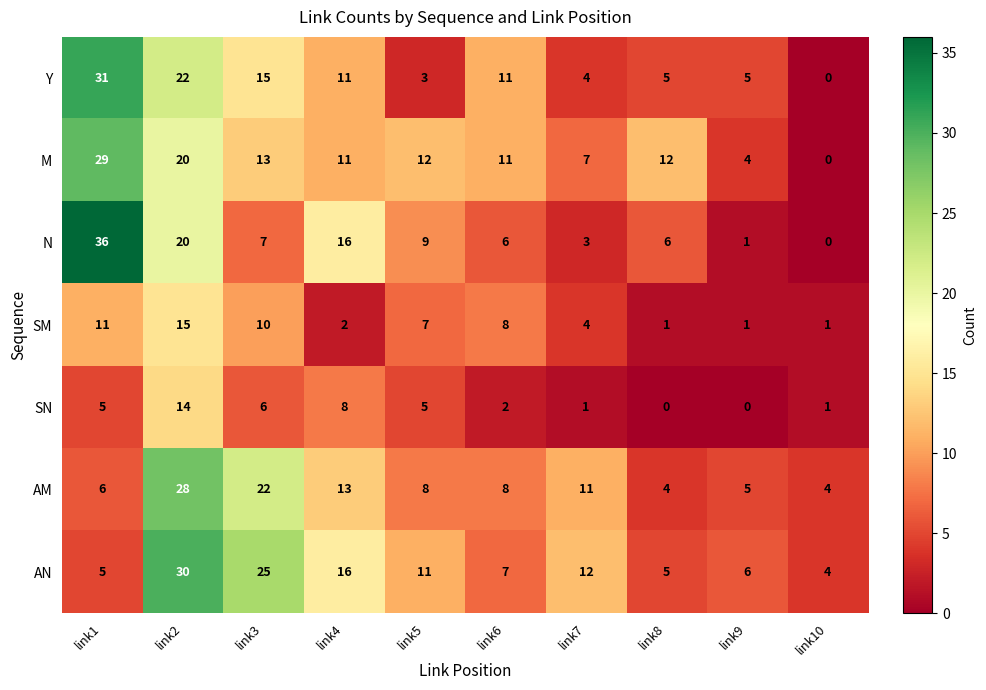

What is the total value across all series at link9?

22